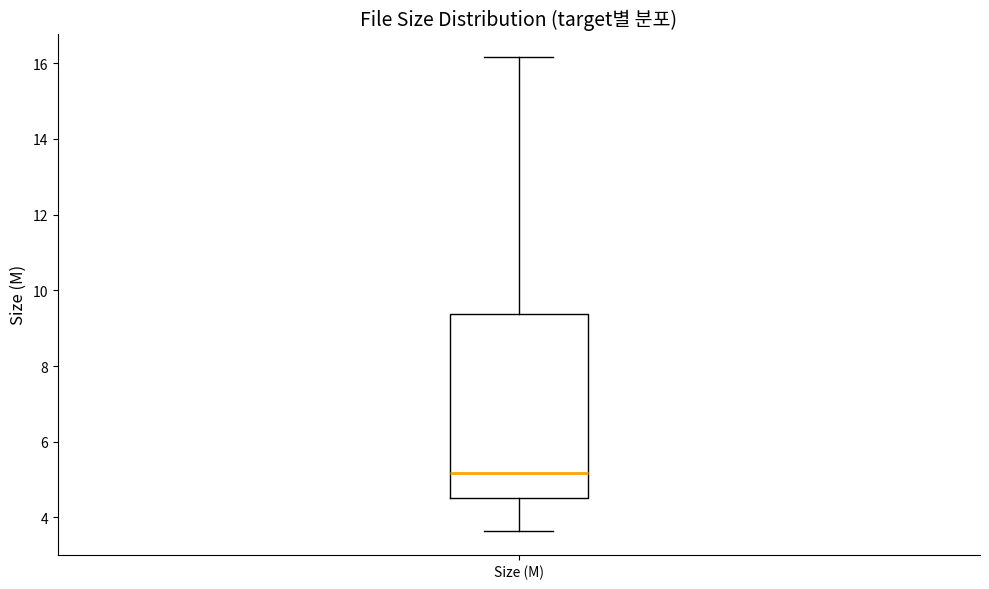

Read this box plot against the y-axis: the position of the median line, the range covered by the box, and the ends of both whiskers. The values are not printed on the chart, so give them approximately, as read against the axis.

median 5.2, box 4.6 to 9.4, whiskers 3.6 to 16.2